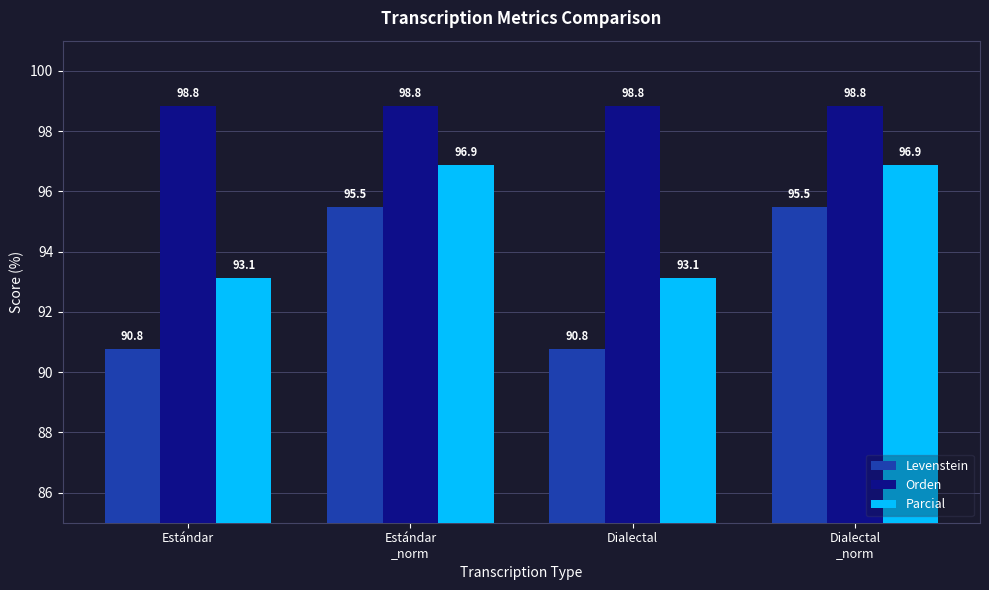

At how many categories does at least one series exceed 94?

4